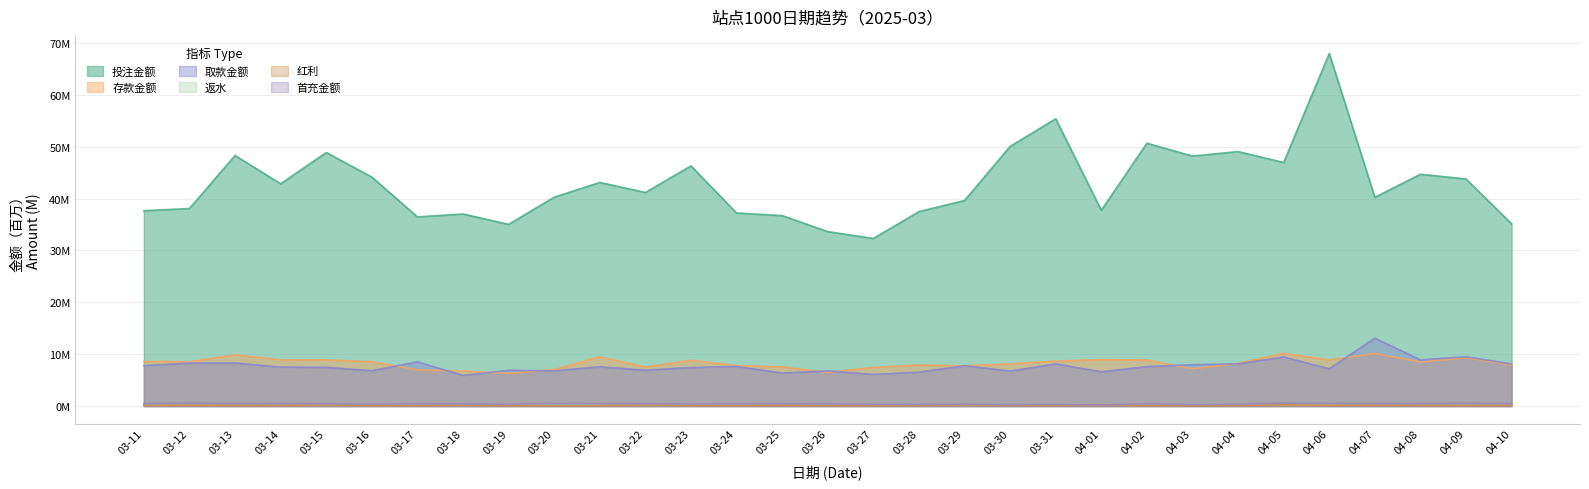

What is the label of the 29th point from the right?

03-13